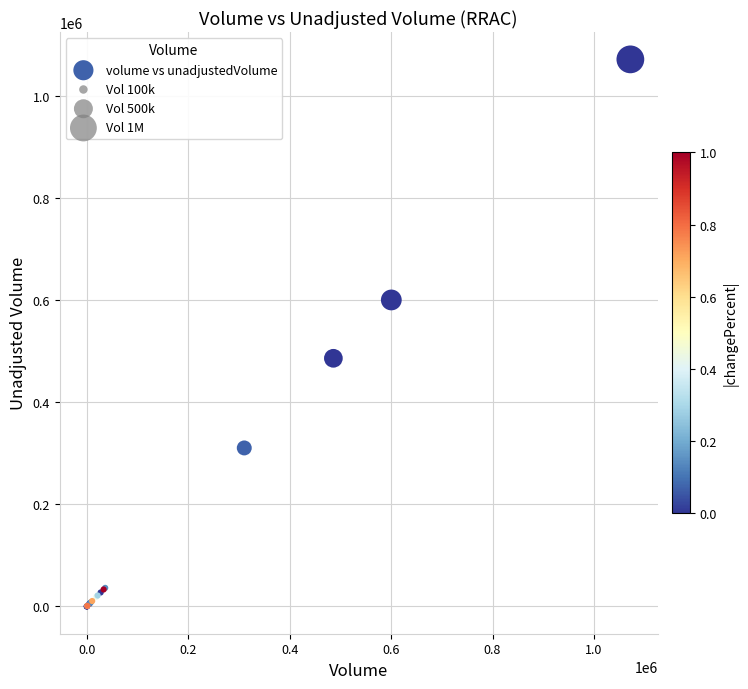

What Y value in the scatter plot is closest to 535900?

486100